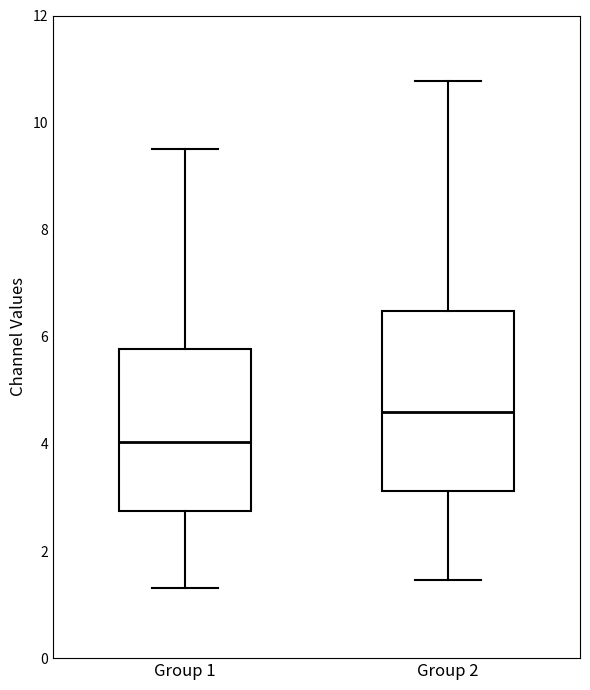

Which box is the tallest, from its lower edge to its upper edge?

Group 2